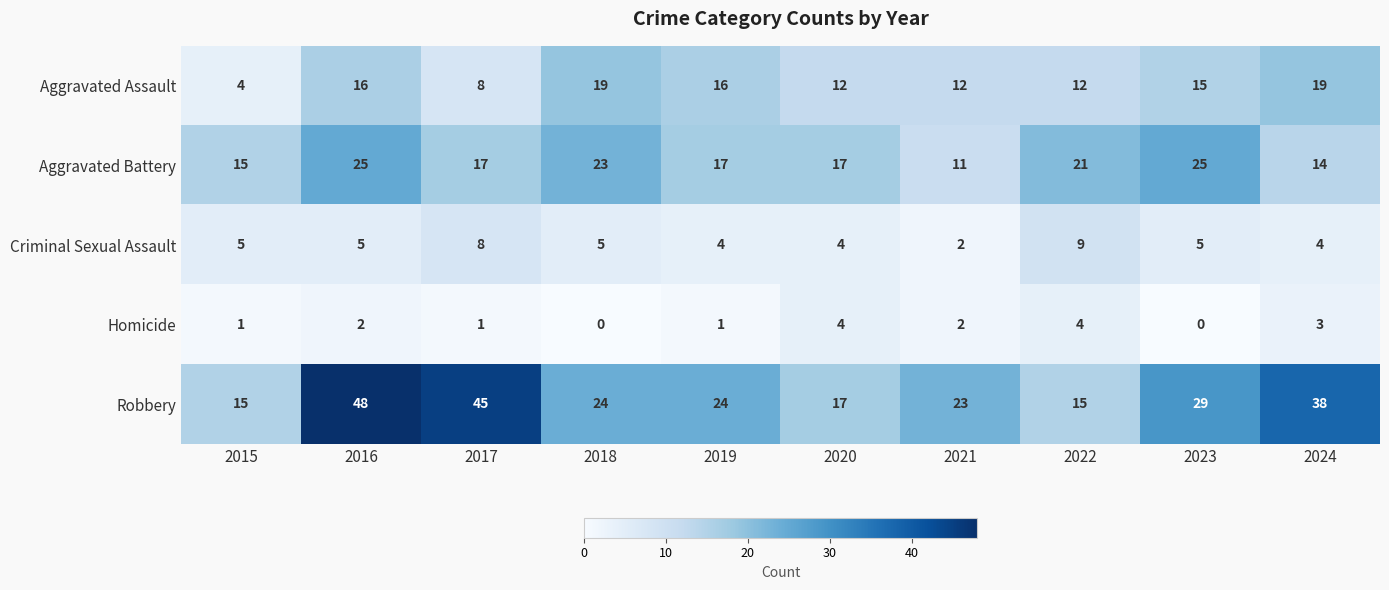

Count the Homicide values in the range 1 to 3.

6